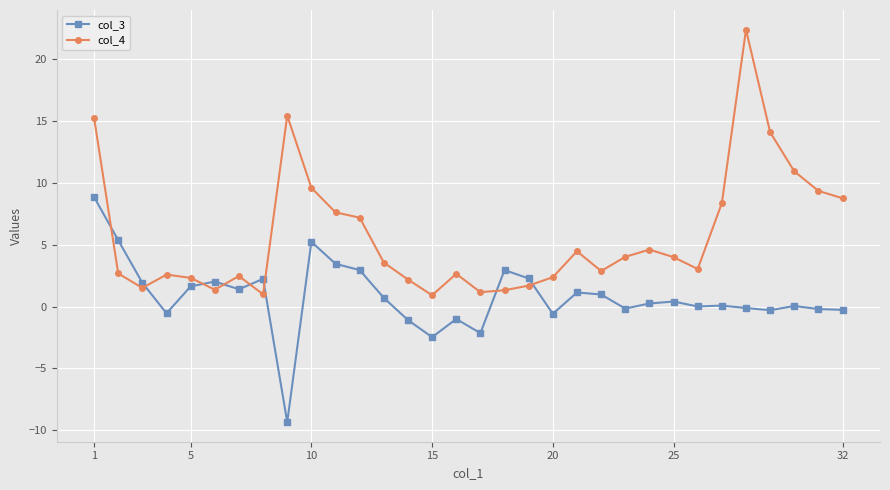

What is the difference between the maximum and minimum values in the col_3 series?

18.2